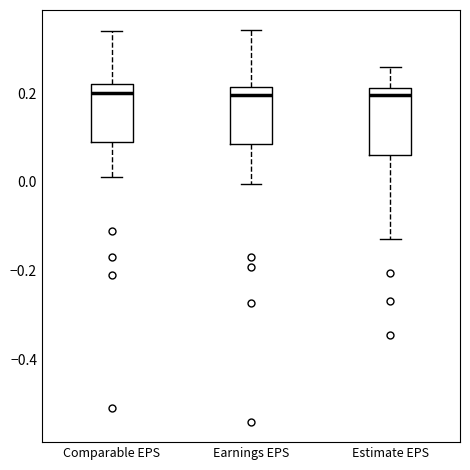

Reading left to right, read every box against the y-axis: the position of its median line, the range the box covers, and the ends of its whiskers. The values are not printed on the chart, so give them approximately, as read against the axis.

Comparable EPS: median 0.20, box 0.10 to 0.22, whiskers 0.02 to 0.34
Earnings EPS: median 0.20, box 0.08 to 0.22, whiskers 0.00 to 0.34
Estimate EPS: median 0.20, box 0.06 to 0.22, whiskers -0.12 to 0.26